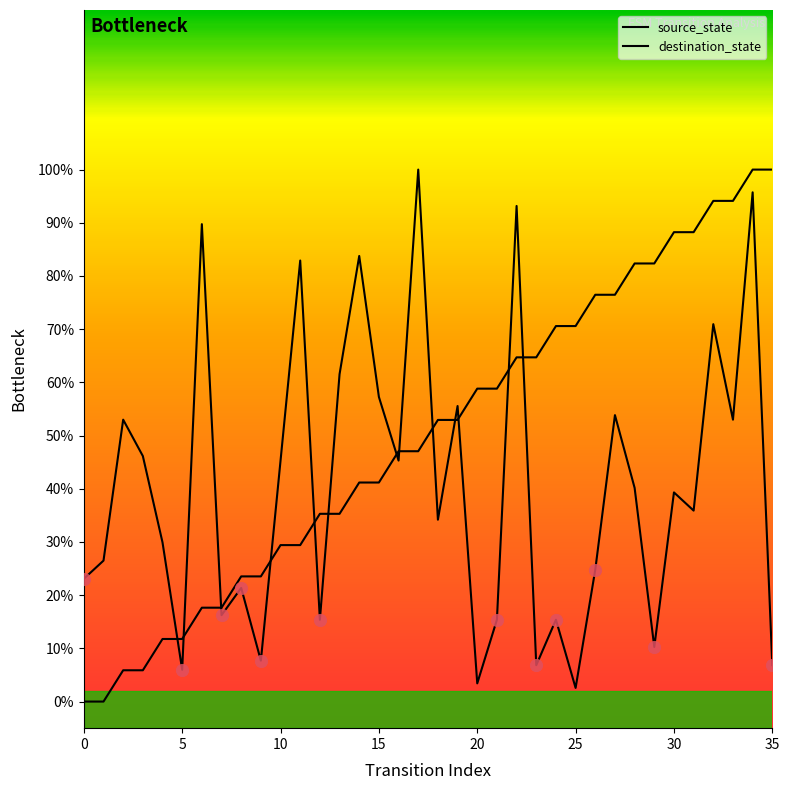

Which series has the largest total across all categories?

source_state